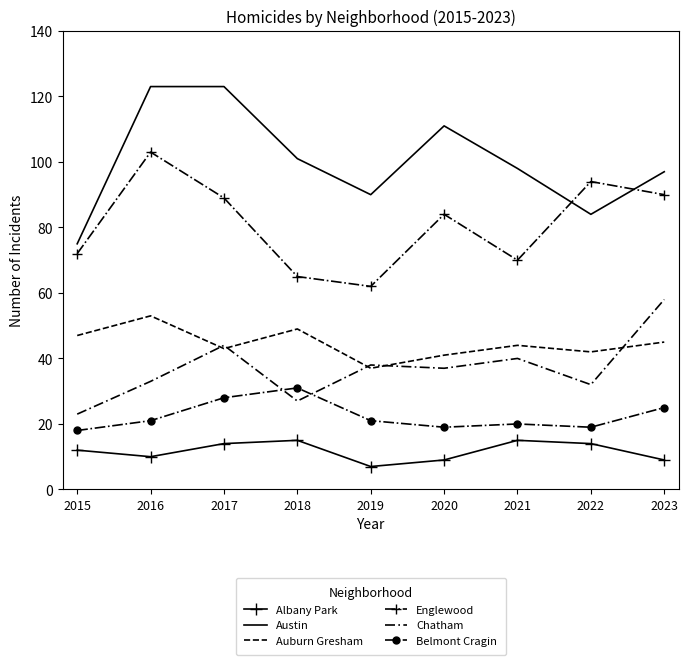

Reading right to left, extract all data points from this chart.

Albany Park: 2023=9	2022=14	2021=15	2020=9	2019=7	2018=15	2017=14	2016=10	2015=12
Austin: 2023=97	2022=84	2021=98	2020=111	2019=90	2018=101	2017=123	2016=123	2015=75
Auburn Gresham: 2023=45	2022=42	2021=44	2020=41	2019=37	2018=49	2017=43	2016=53	2015=47
Englewood: 2023=90	2022=94	2021=70	2020=84	2019=62	2018=65	2017=89	2016=103	2015=72
Chatham: 2023=58	2022=32	2021=40	2020=37	2019=38	2018=27	2017=44	2016=33	2015=23
Belmont Cragin: 2023=25	2022=19	2021=20	2020=19	2019=21	2018=31	2017=28	2016=21	2015=18